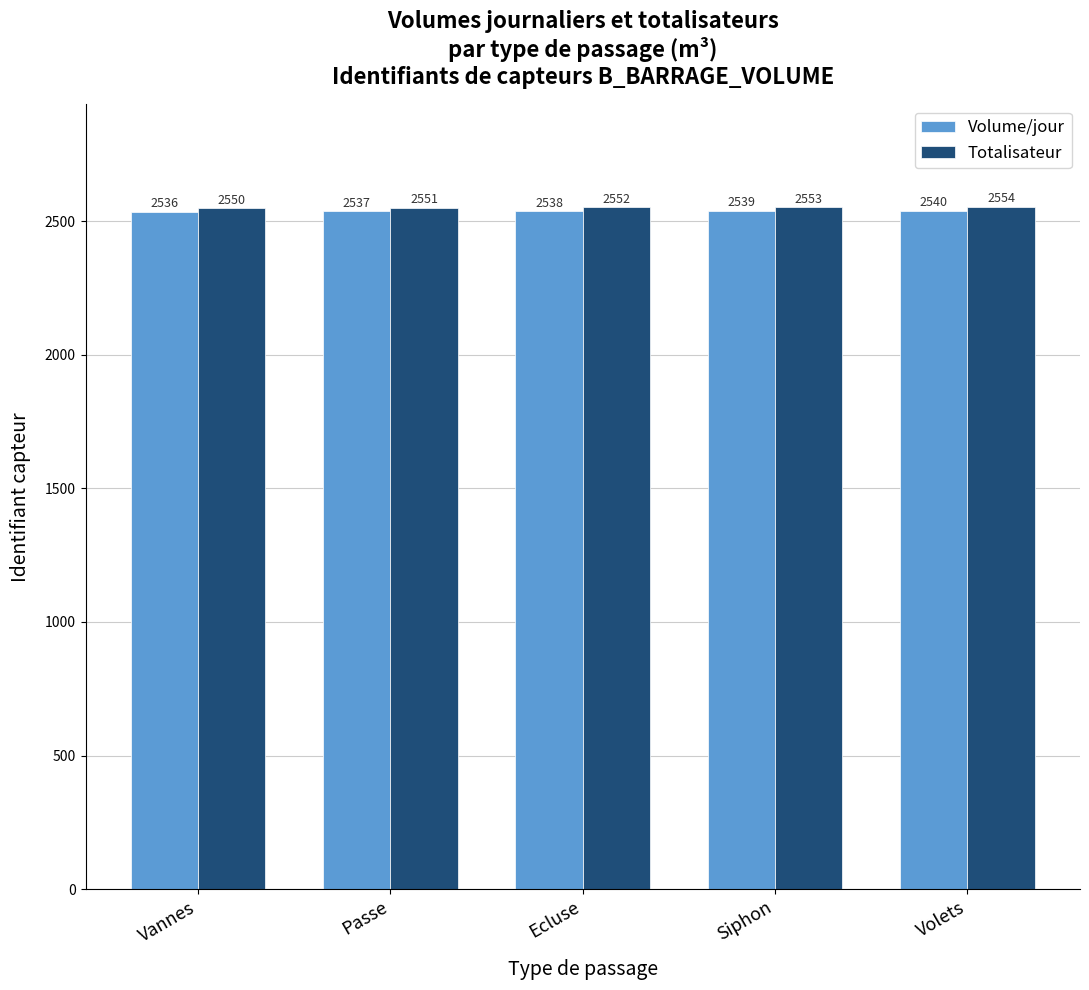

What are all the series names shown in the legend?

Volume/jour, Totalisateur